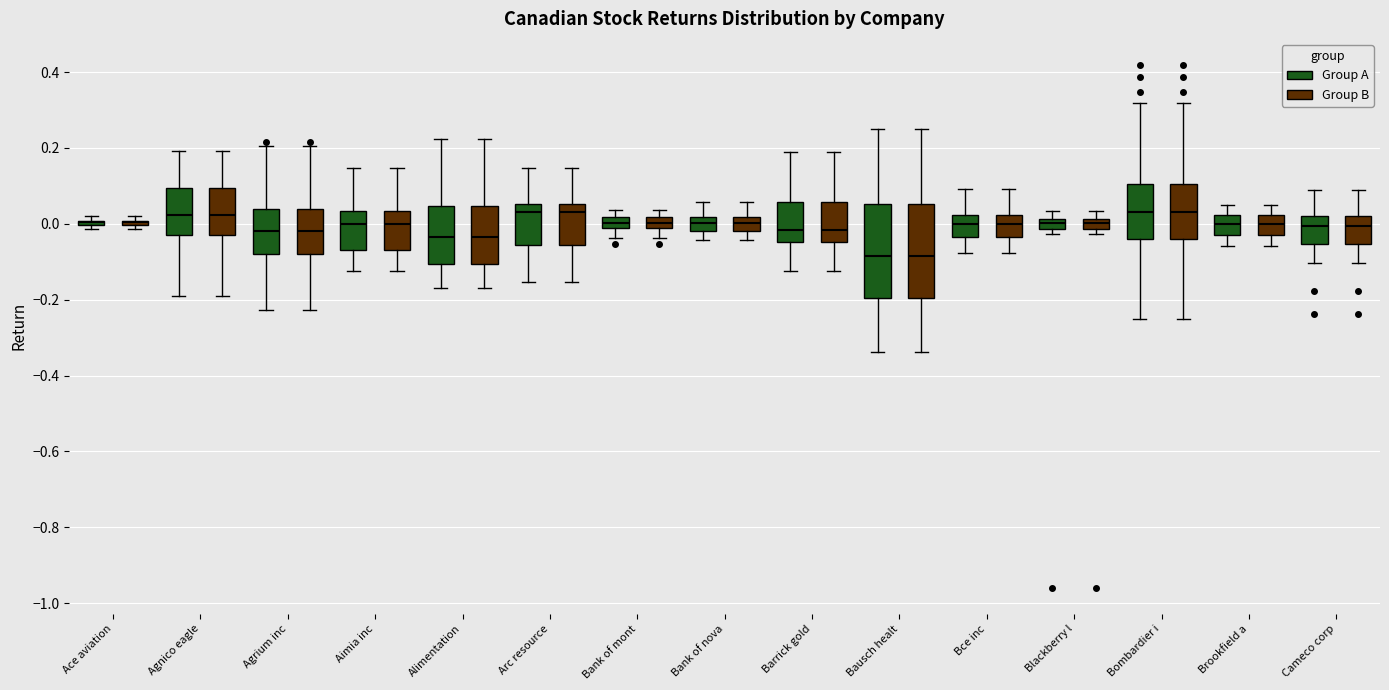

Where does the upper whisker of the box for Cameco corp (Group B) end on the y-axis? The values are not printed on the chart, so give them approximately, as read against the axis.

0.10